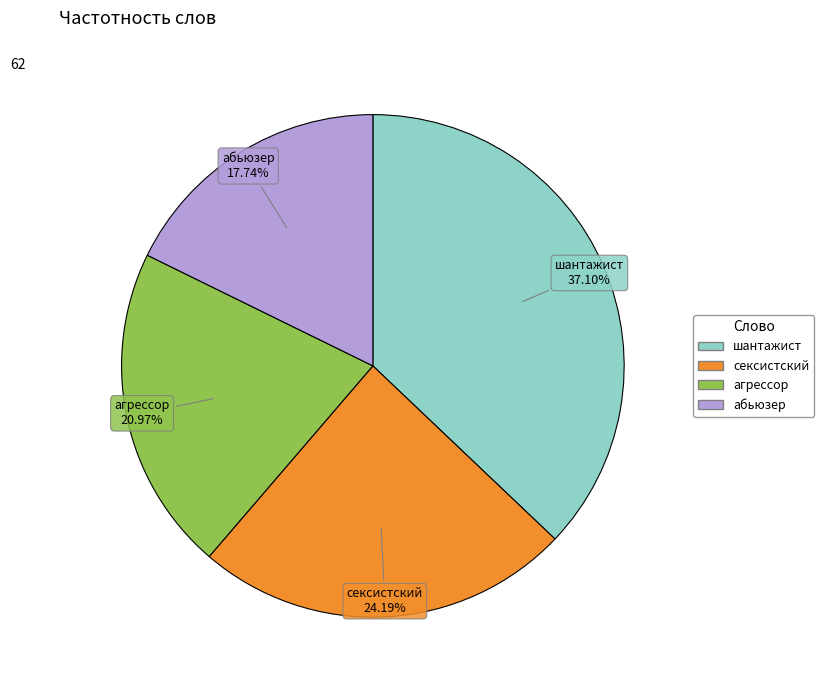

What percentage is the шантажист slice, to the nearest percent?

37%